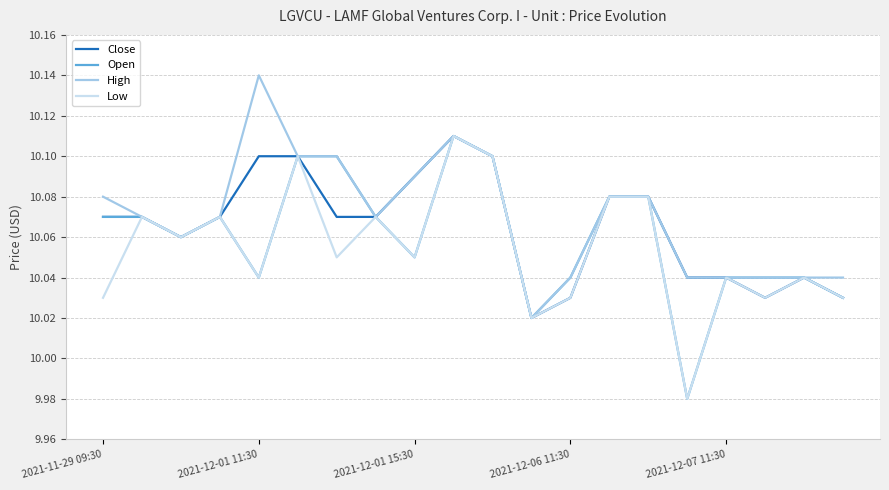

How many lines are shown in the chart?

4